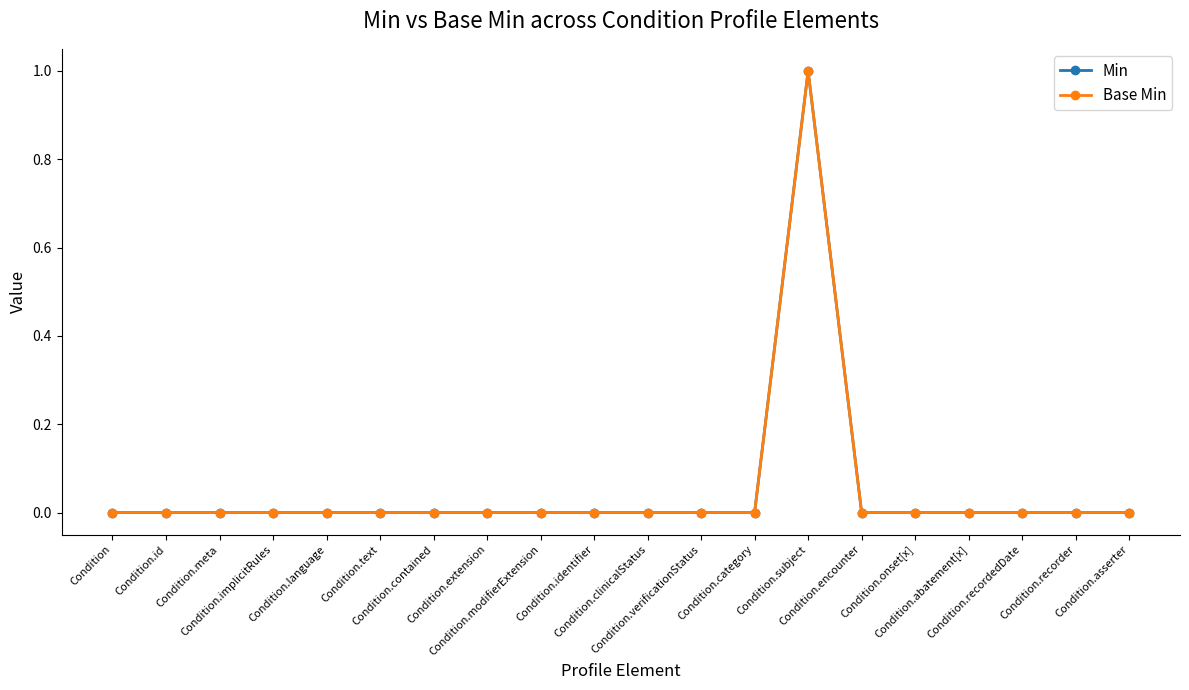

Does the chart have visible grid lines?

No